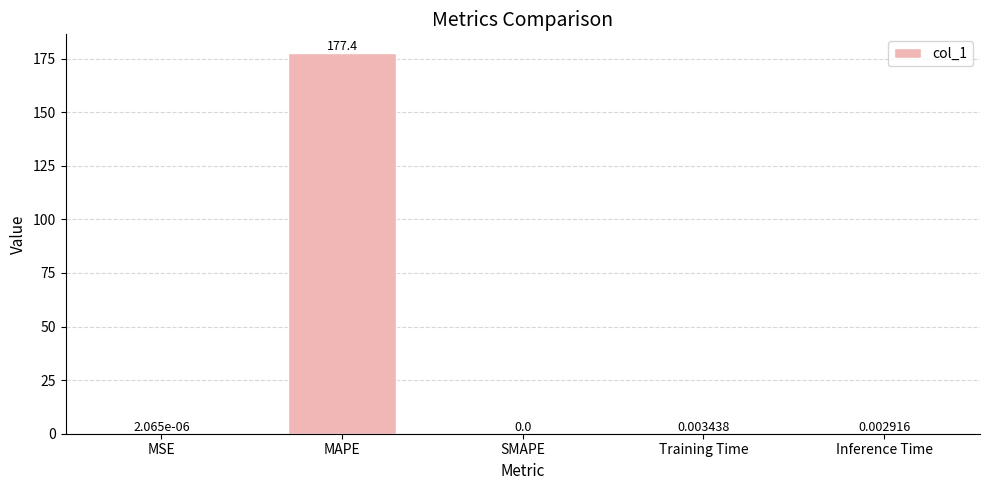

At which category does the chart reach its peak across all series?

MAPE